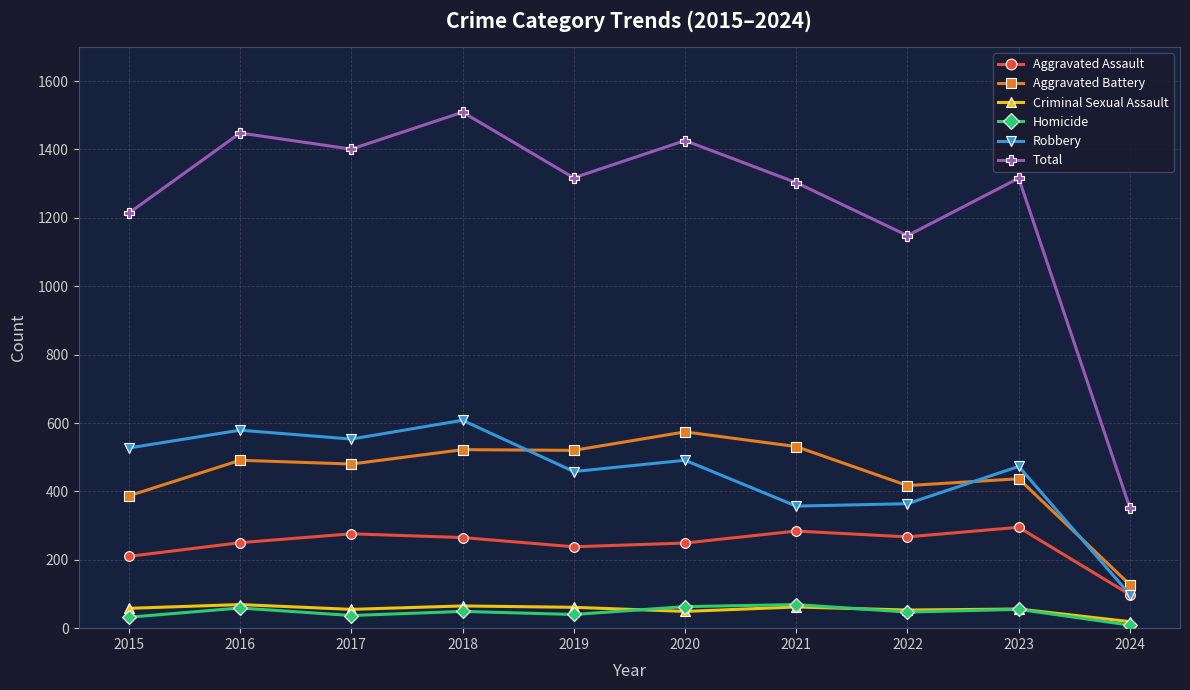

True or false: Robbery has more than 1 points higher than both neighbors.

True